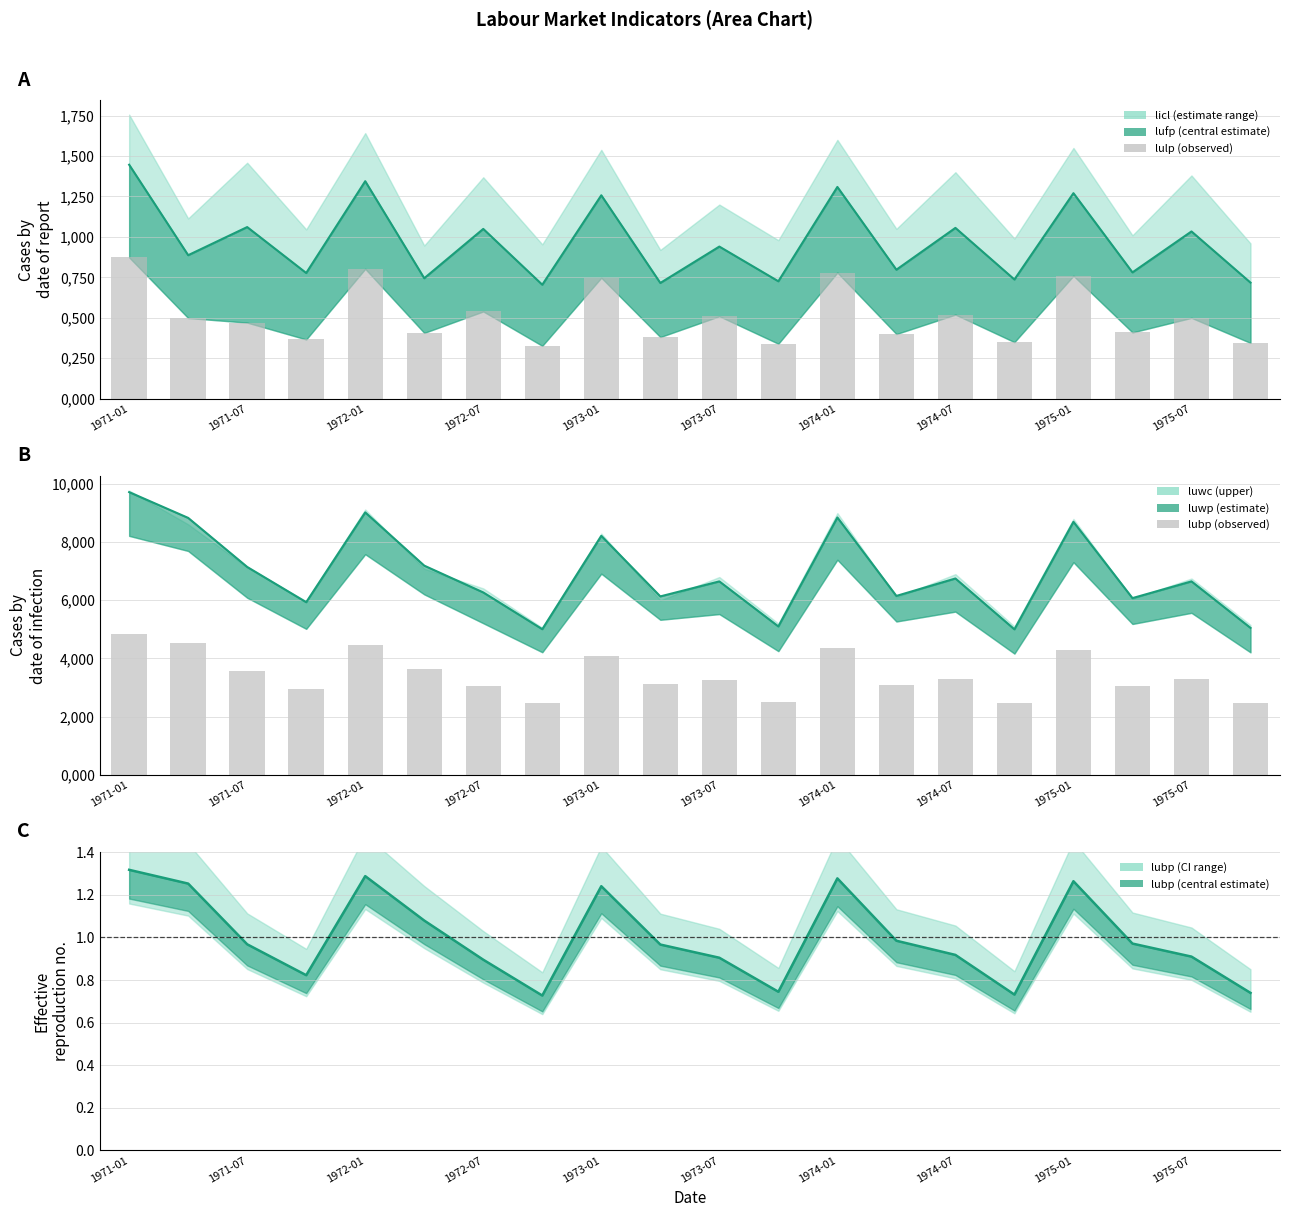

What is the label of the 20th bar from the right?

1971-01